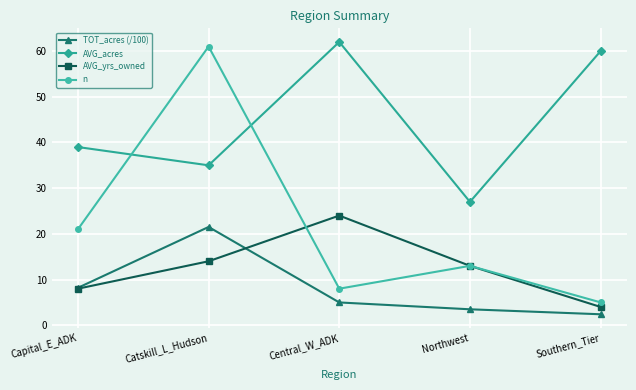

What is the difference between the TOT_acres (/100) values at Central_W_ADK and Northwest?

1.5